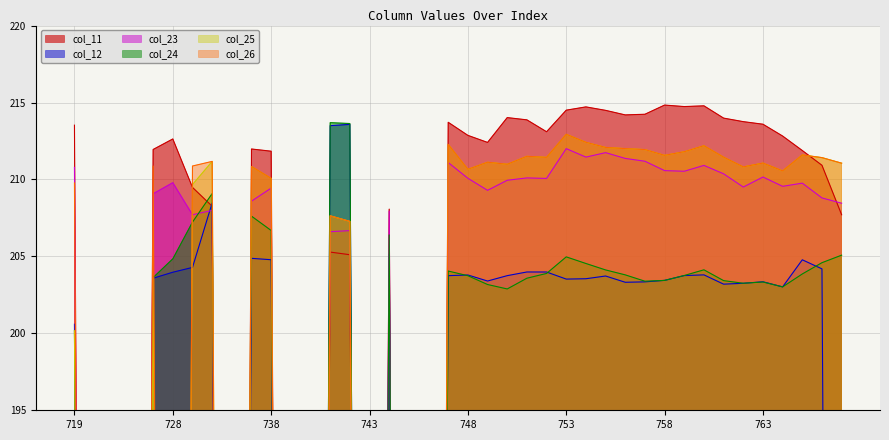

Which series has the largest total across all categories?

col_11